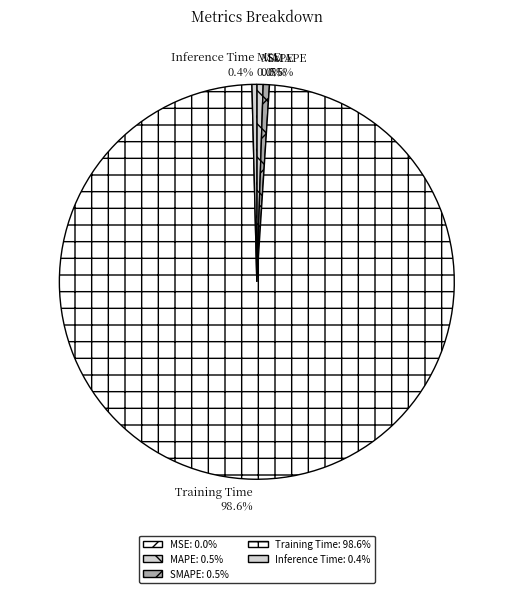

Does SMAPE account for over 50% of the chart?

No